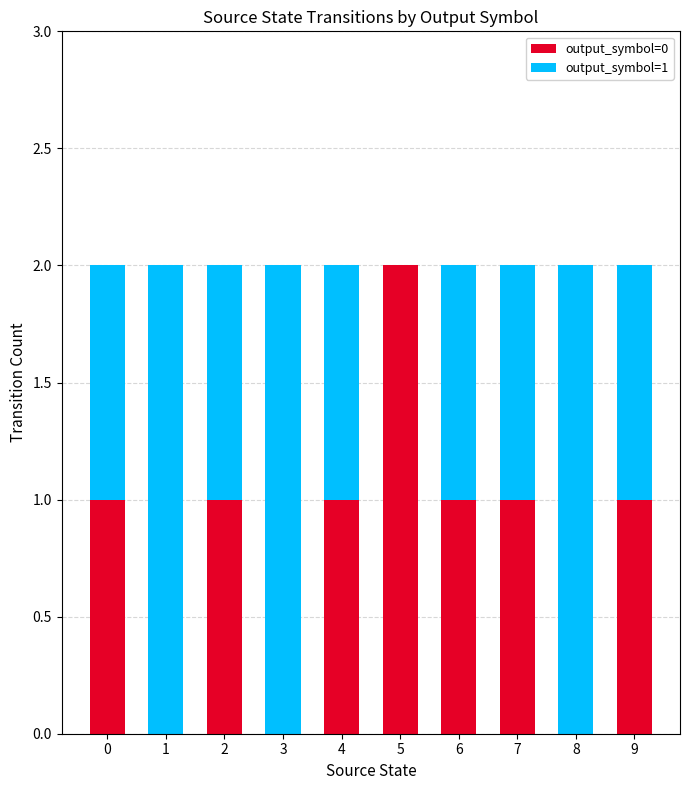

Reading left to right, what are the values for output_symbol=0?

0=1	1=0	2=1	3=0	4=1	5=2	6=1	7=1	8=0	9=1